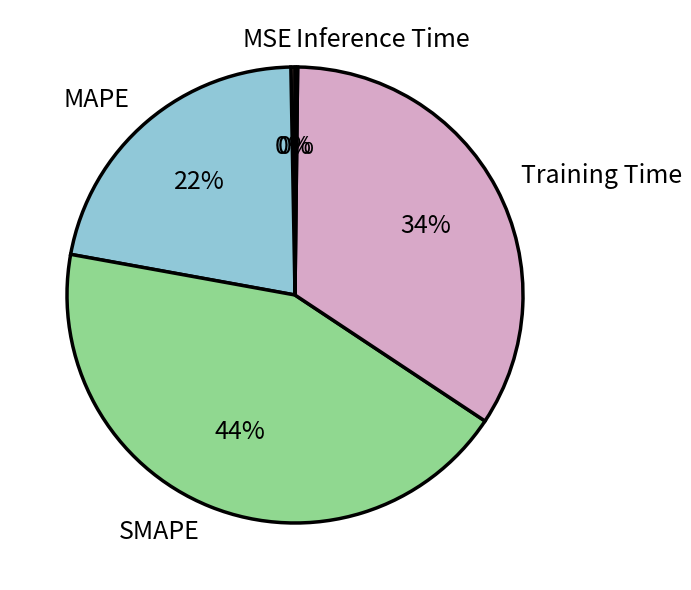

True or false: Training Time accounts for 34% of the total.

True